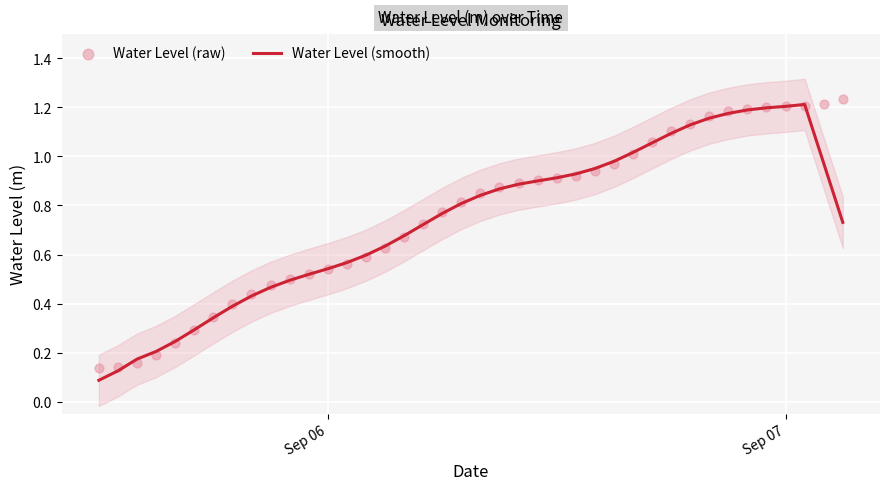

Which series has the largest total across all categories?

Water Level (raw)